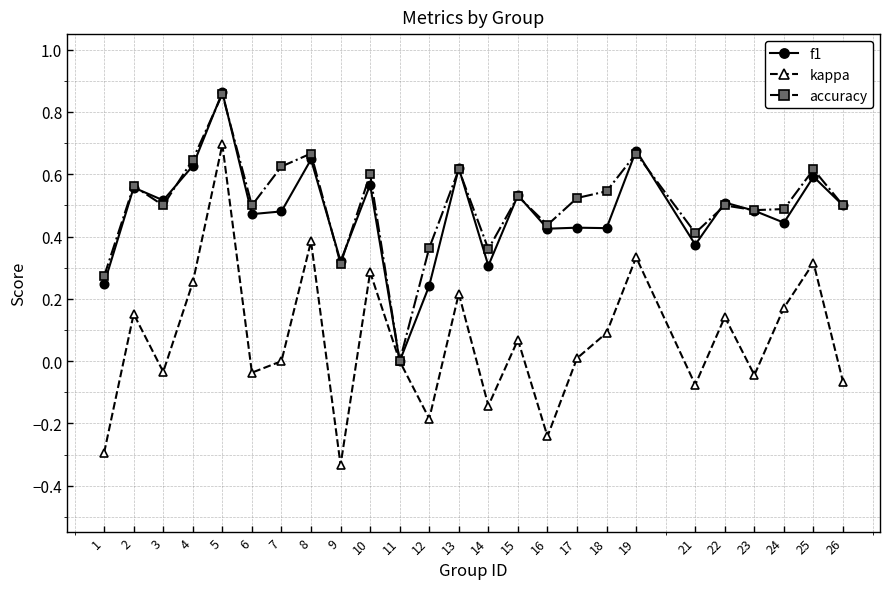

How many data points does each series have?

25